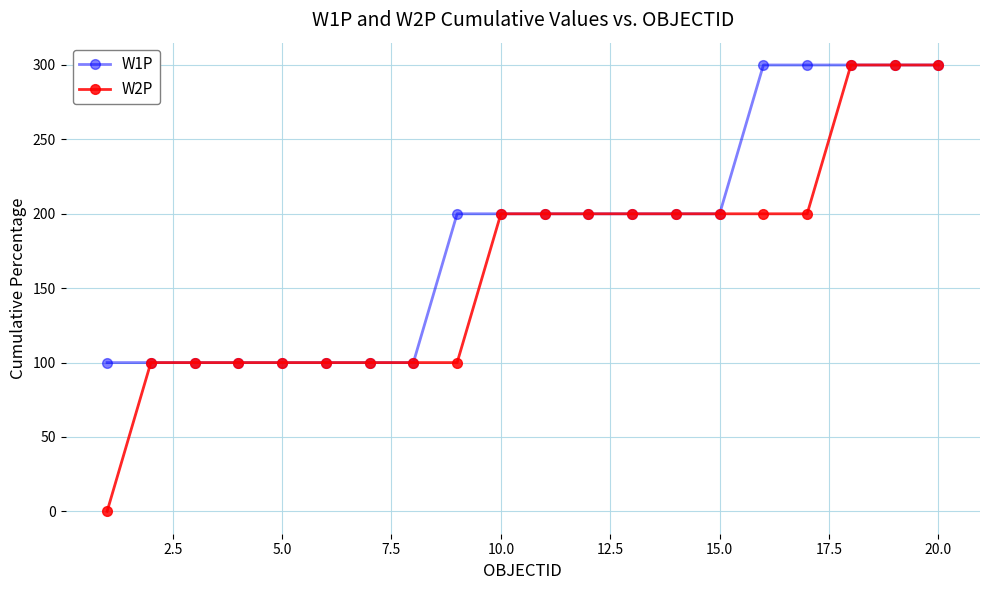

Which series has the largest range (max minus min)?

W2P